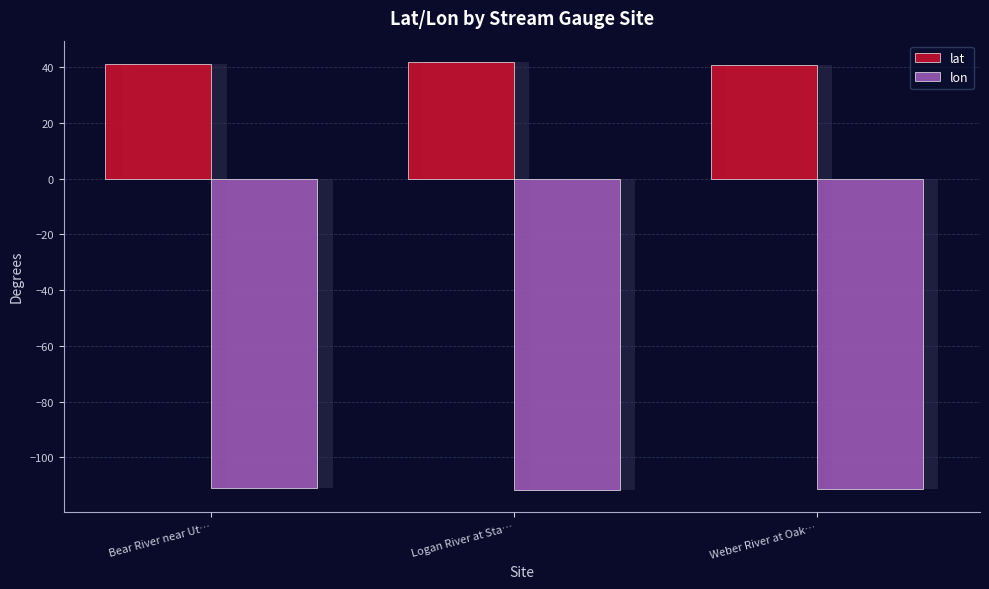

How many bars are there in total?

6